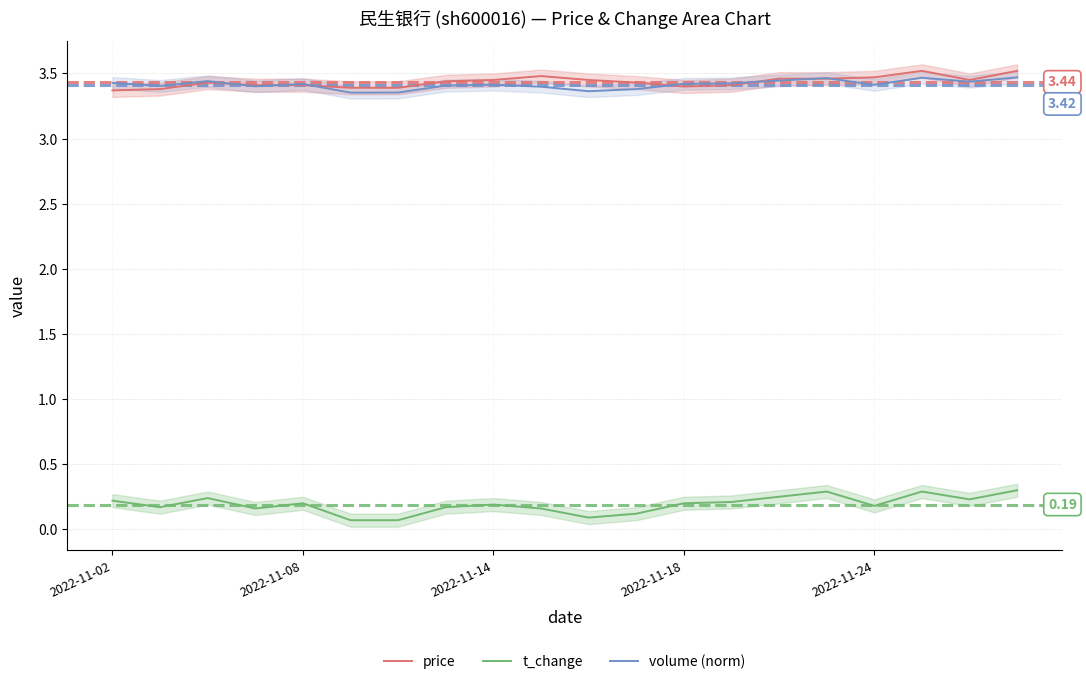

How many t_change values are between 0 and 1?

20